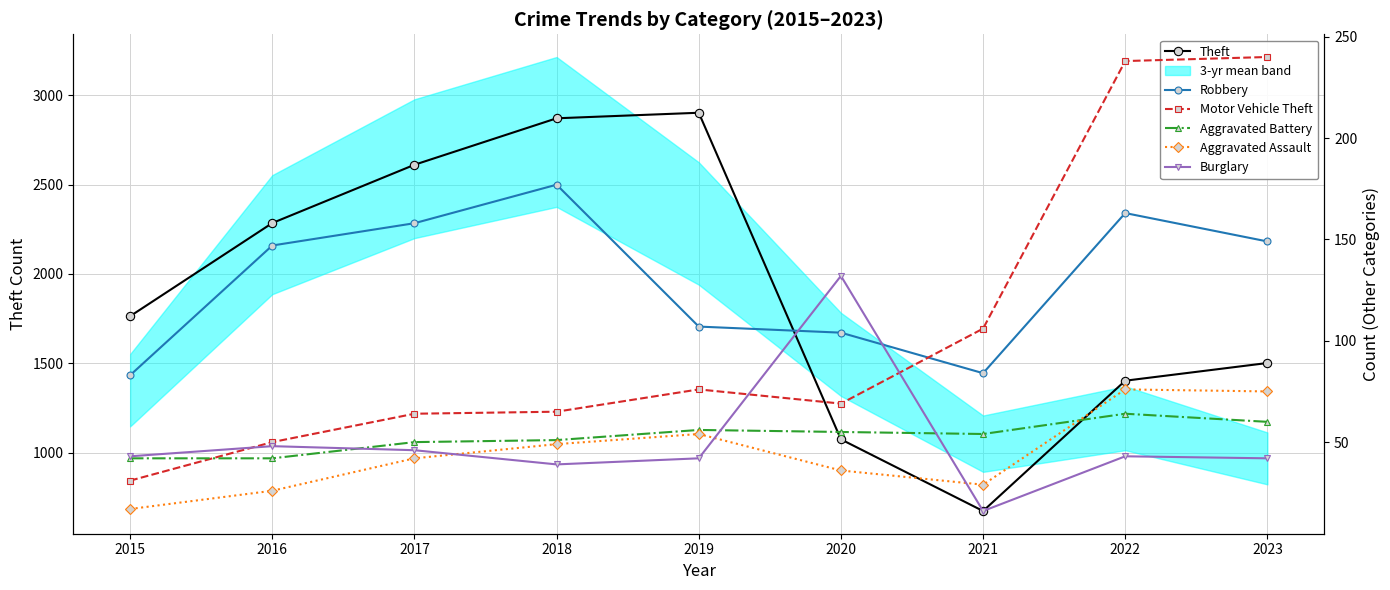

What is the value of the Robbery point at the 2nd from the left?

147